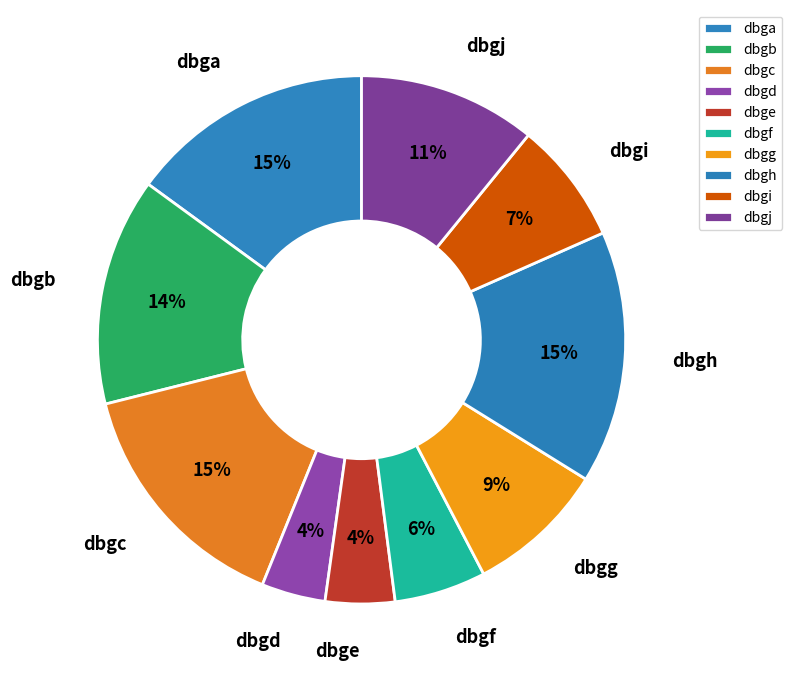

Combined, do dbgd and dbgh account for over 50%?

No